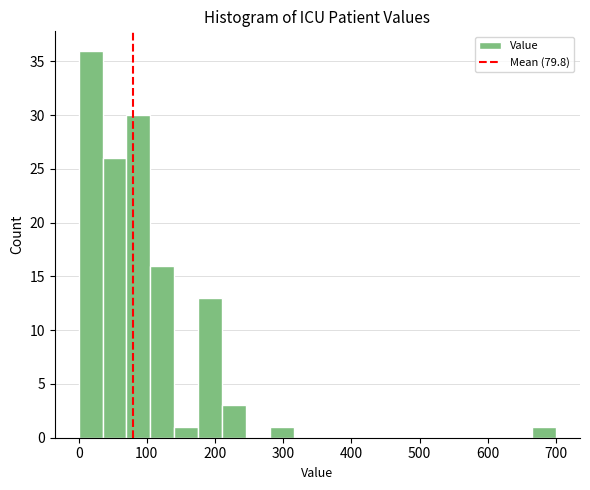

Read against the x-axis, roughly where is the centre of the tallest bar?

20